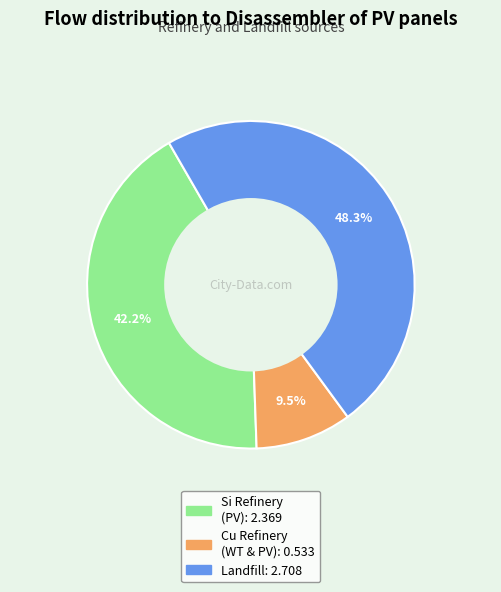

Is there any slice that represents more than half of the pie?

No